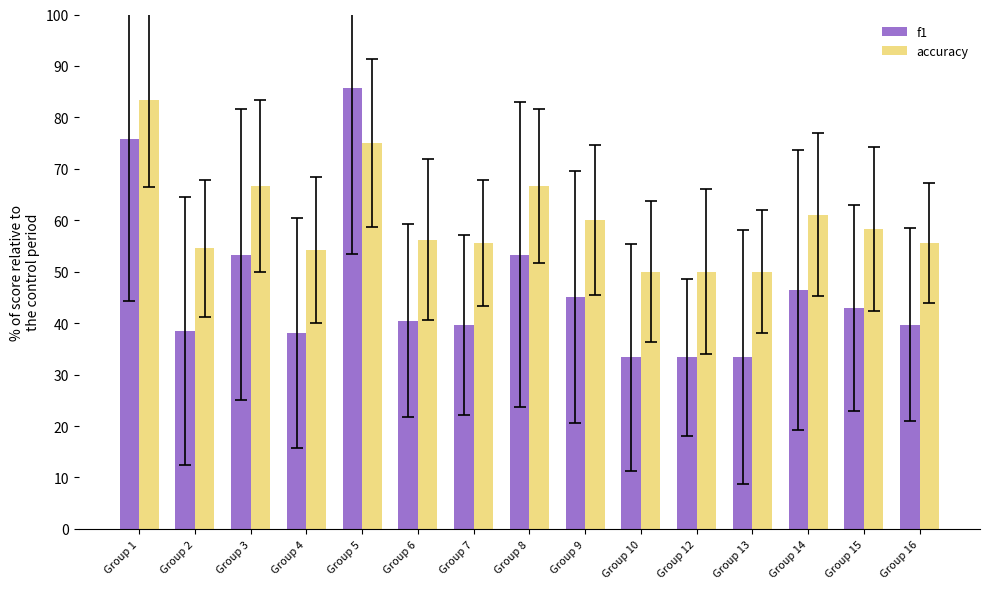

List the series in order of their overall mean, lowest first.

f1, accuracy